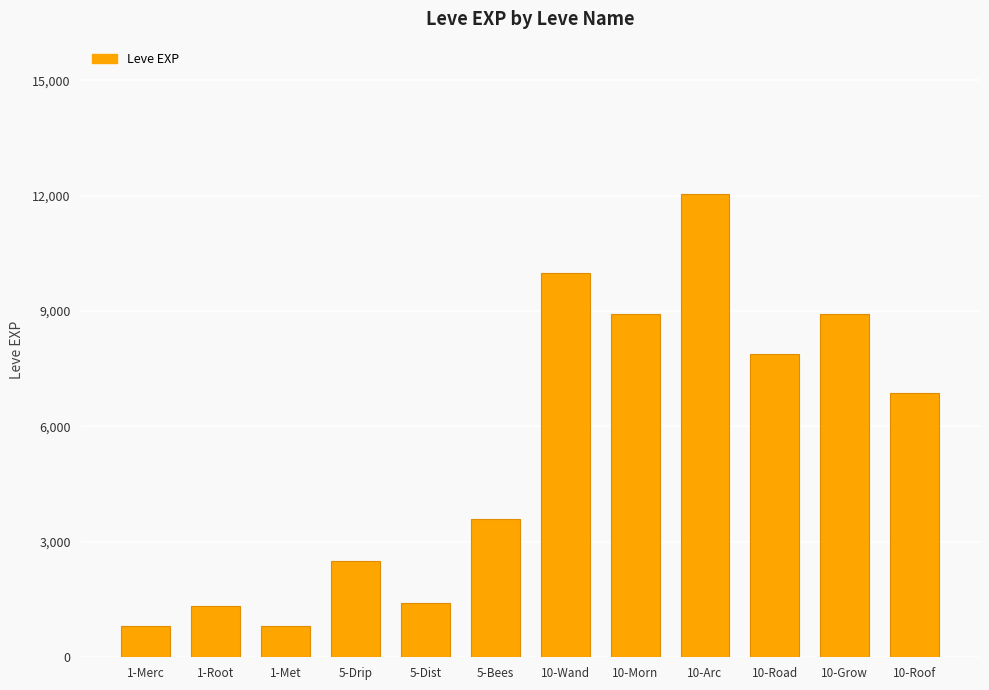

The value at 5-Dist is 1420. True or false?

True